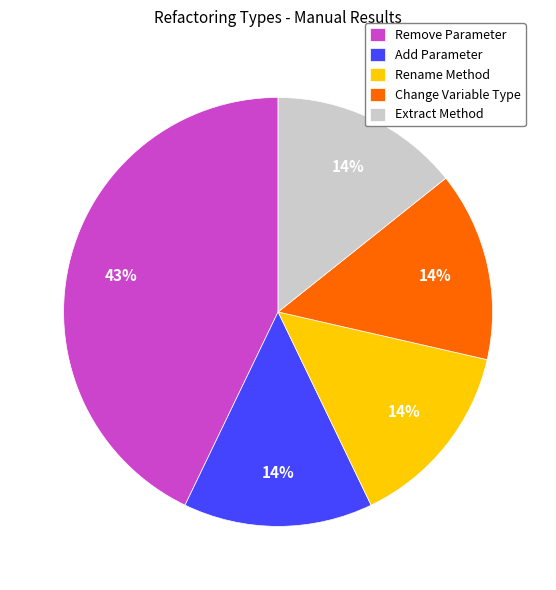

Is it true that Change Variable Type is 8% of the pie?

False